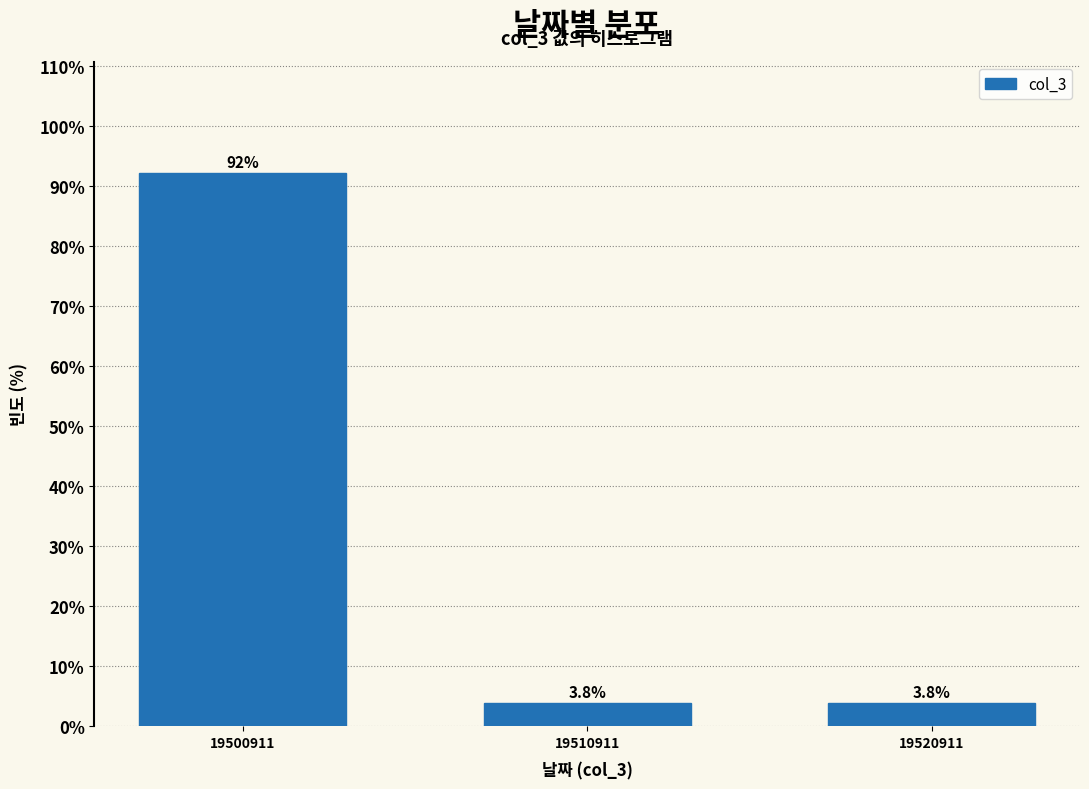

Reading left to right, transcribe all the data shown in this chart.

19500911=92.3	19510911=3.8	19520911=3.8